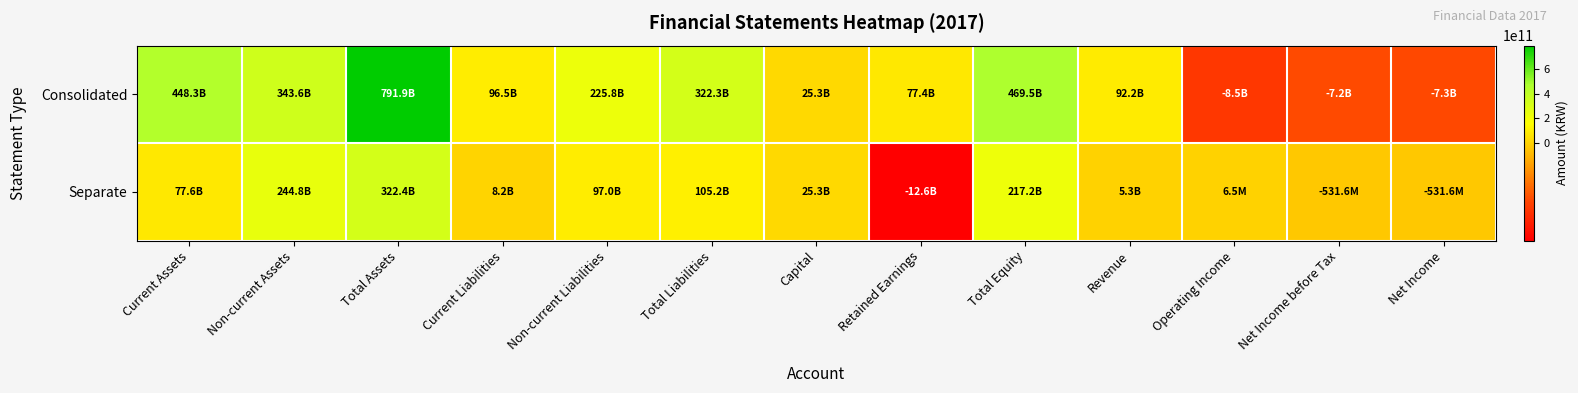

Between Total Liabilities and Current Assets, which is larger?

Current Assets